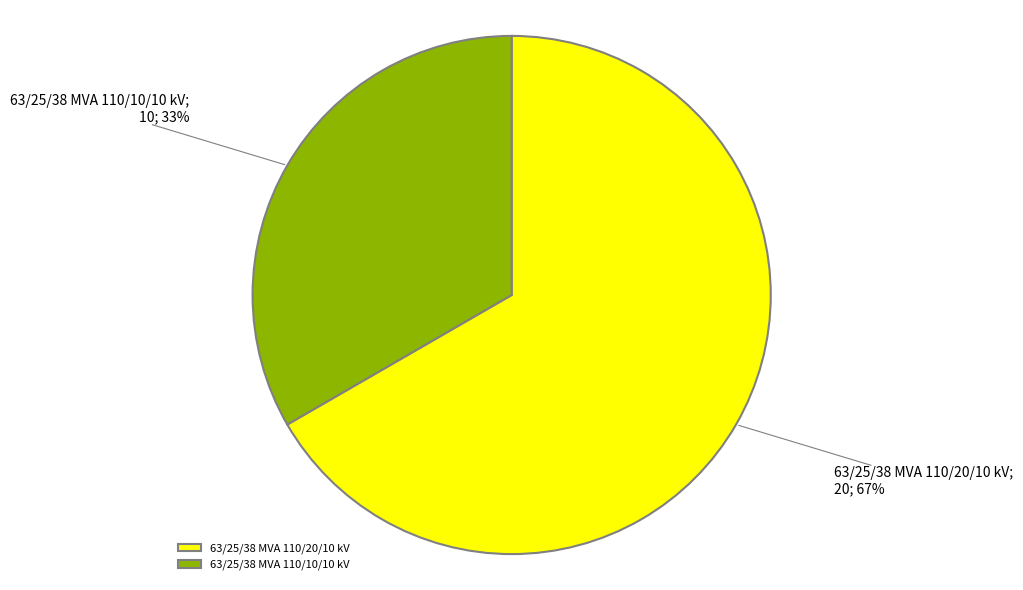

Between 63/25/38 MVA 110/20/10 kV and 63/25/38 MVA 110/10/10 kV, which is larger?

63/25/38 MVA 110/20/10 kV